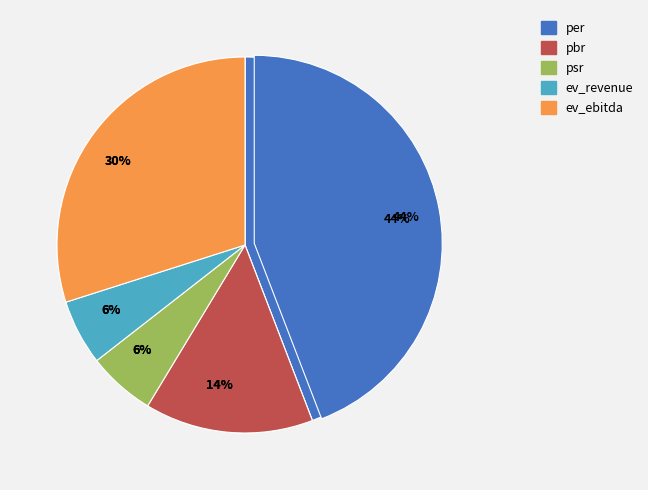

To the nearest percent, what is the difference between the ev_ebitda and psr slice percentages?

24%